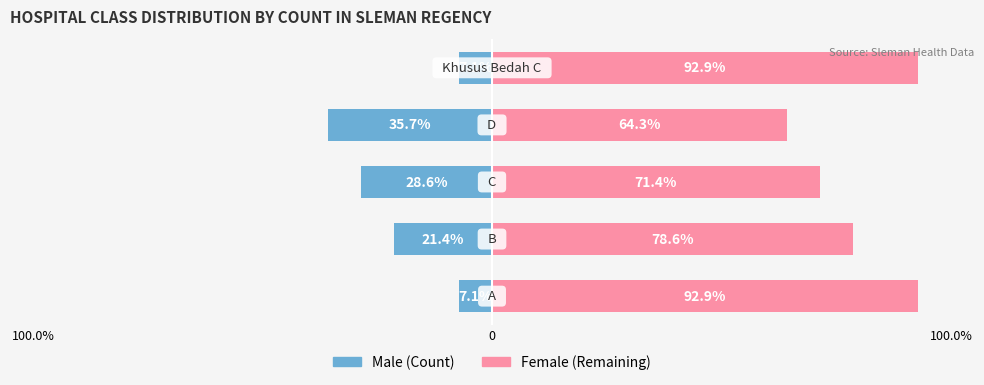

What are all the series names shown in the legend?

Male, Female